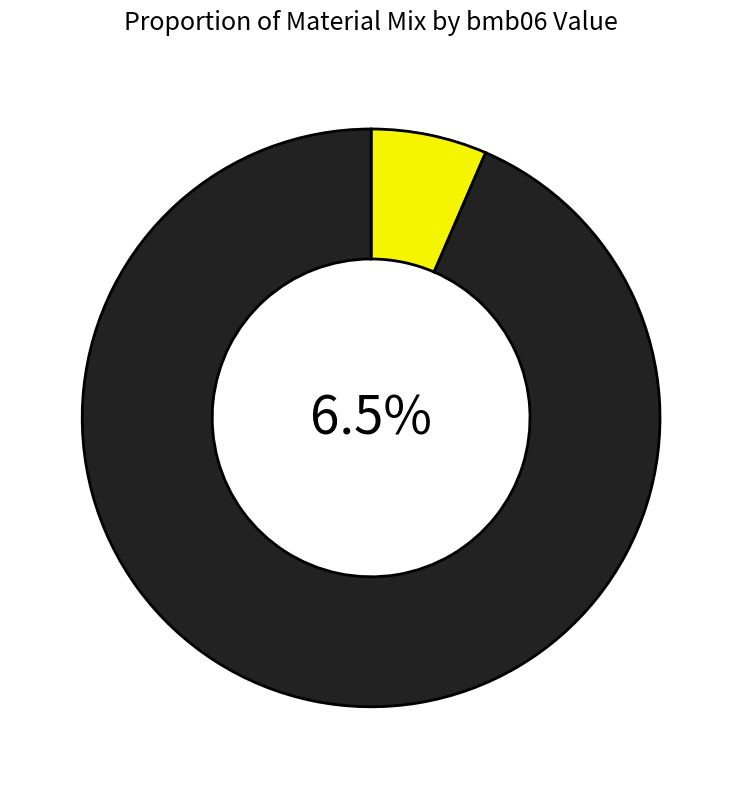

Do AGG2 and VIS 1003 together represent more than half of the pie?

No